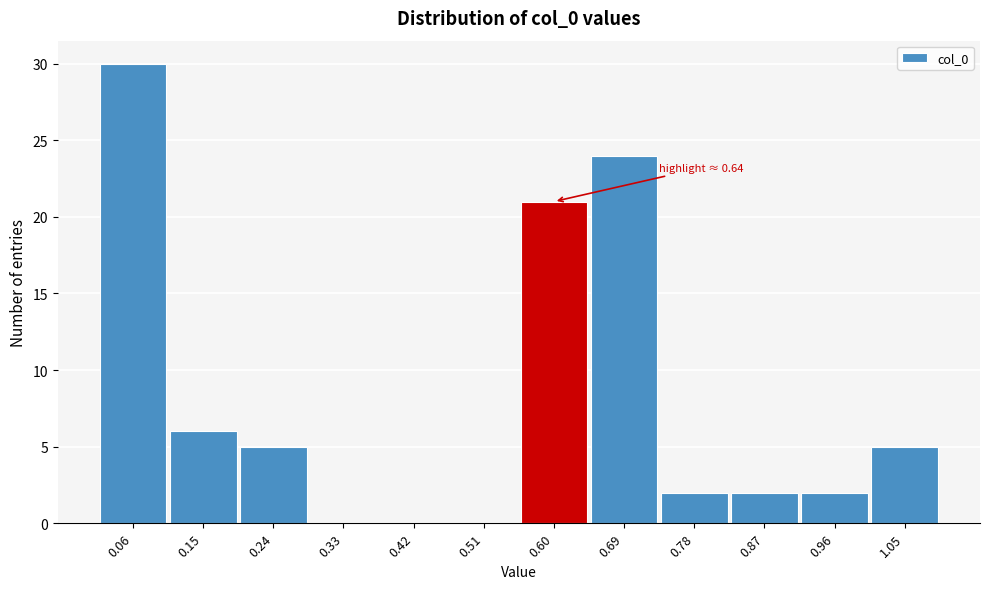

Which range on the x-axis has the tallest bar?

0.02 to 0.11